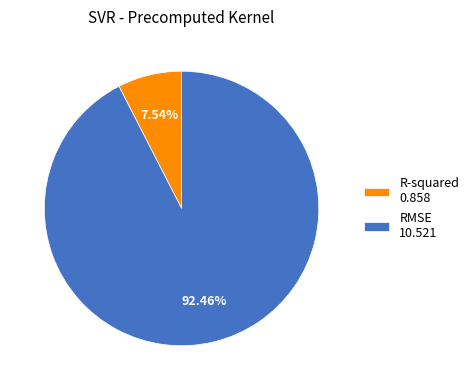

To the nearest percent, what is the difference between the largest and smallest slice percentages?

85%